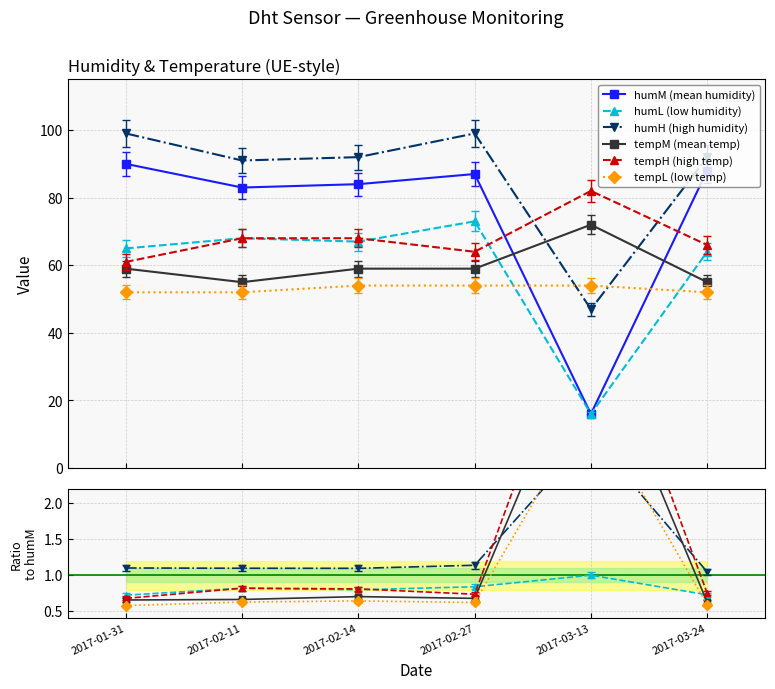

At which label is humM closest to 53?

2017-02-11